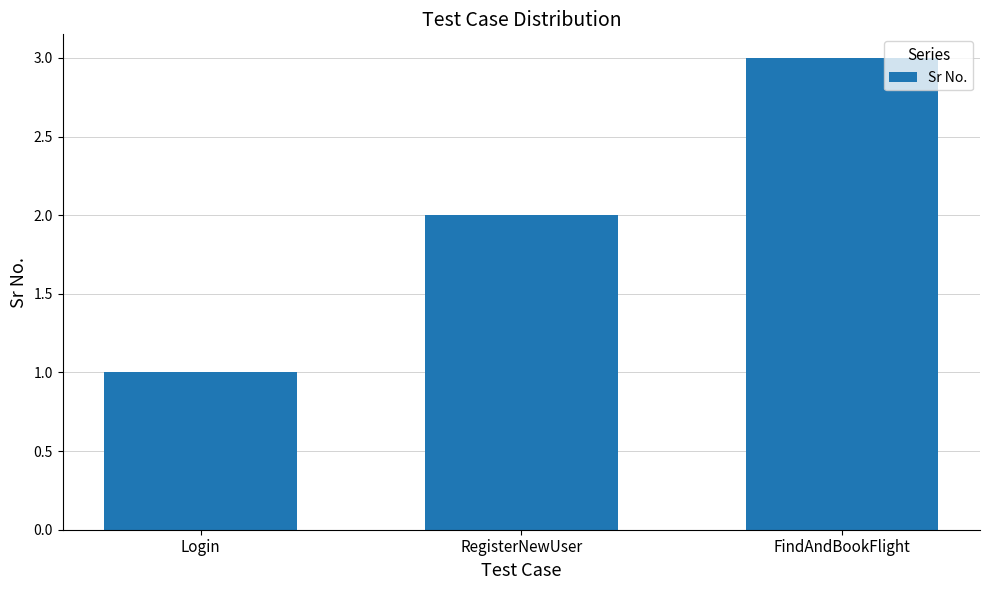

What is the average value?

2